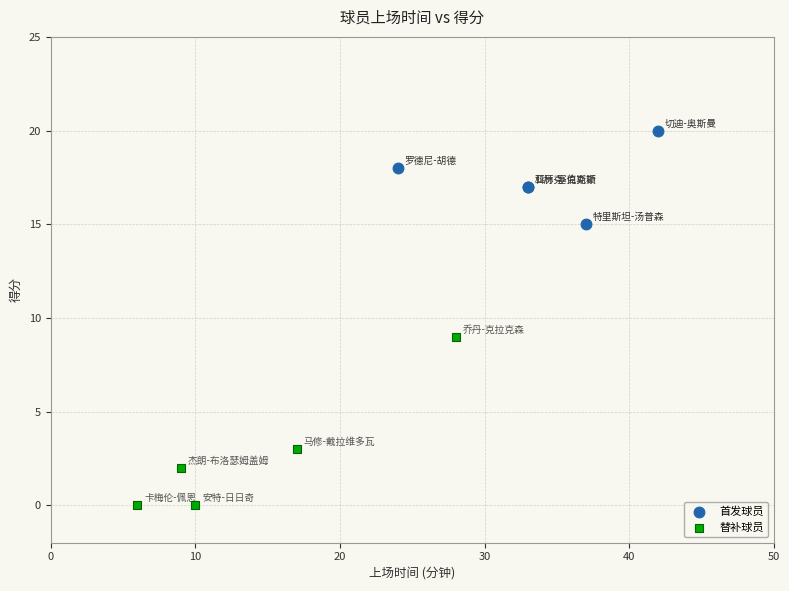

Which series has the largest Y range (max minus min)?

替补球员